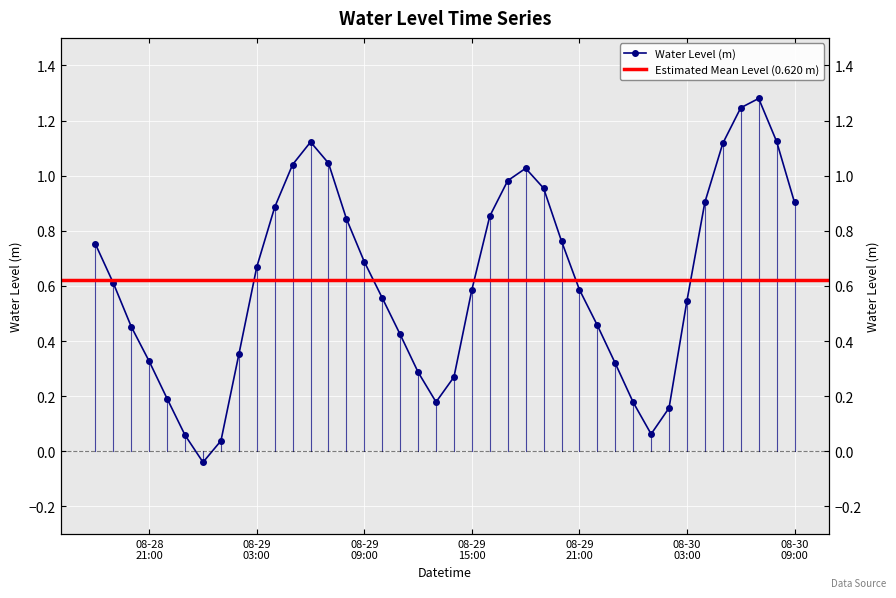

What is the sum of all values?

24.8